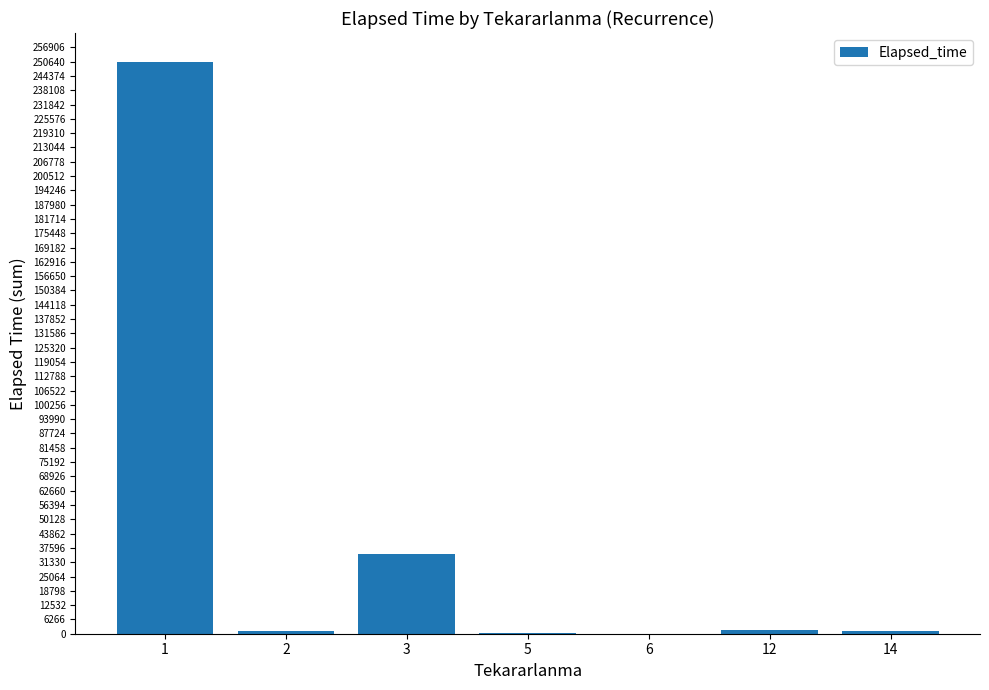

What is the sum of the values at 12 and 1?

252154